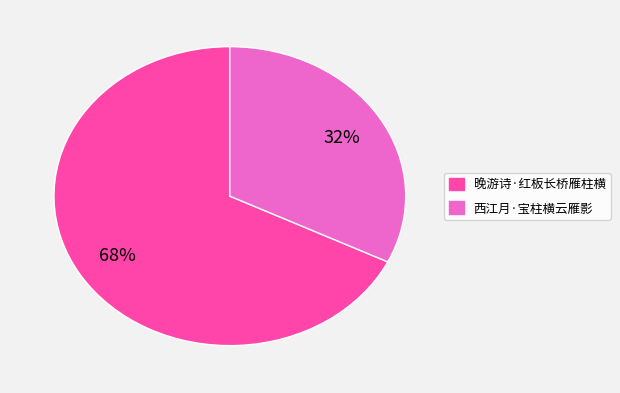

Rank the categories by value from lowest to highest.

西江月·宝柱横云雁影, 晚游诗·红板长桥雁柱横